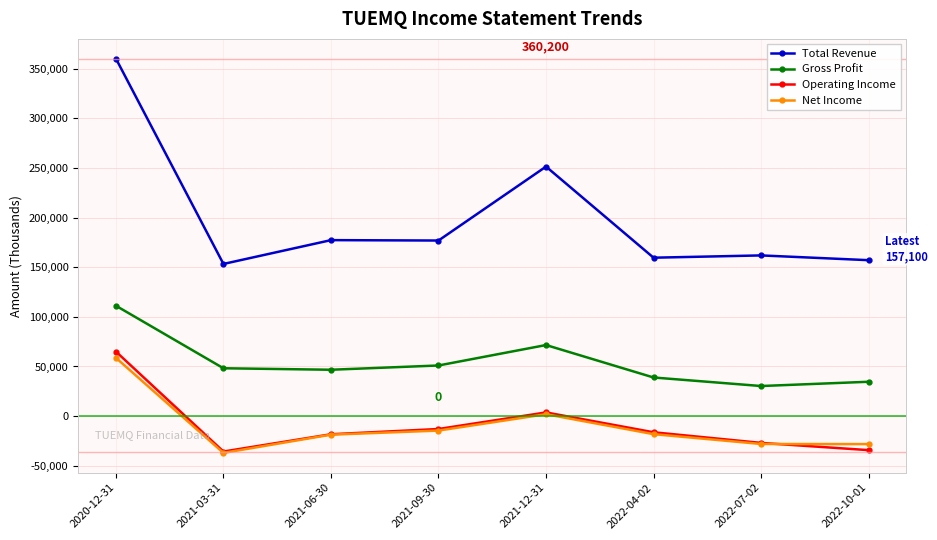

What is the difference between the maximum and second lowest values in the Net Income series?

86900